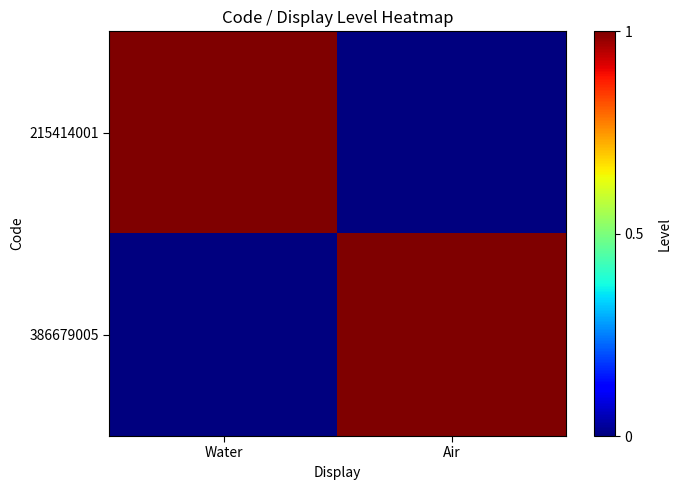

At how many categories does at least one series exceed 0?

2